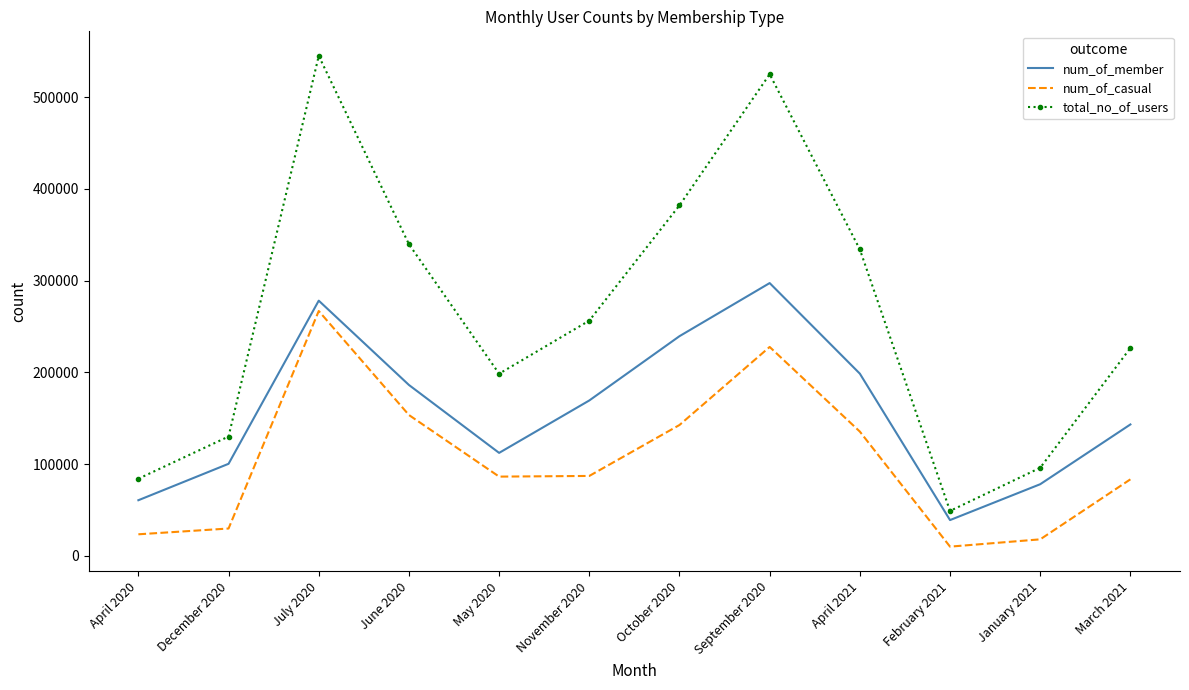

True or false: total_no_of_users and num_of_member intersect in this chart.

False